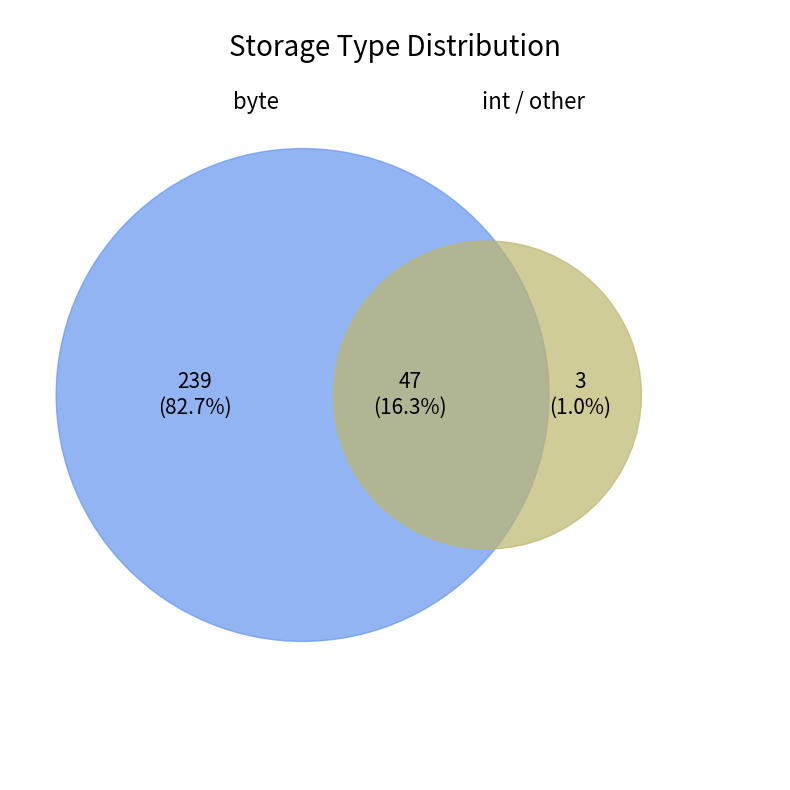

To the nearest percent, what is the difference between the largest and smallest slice percentages?

82%